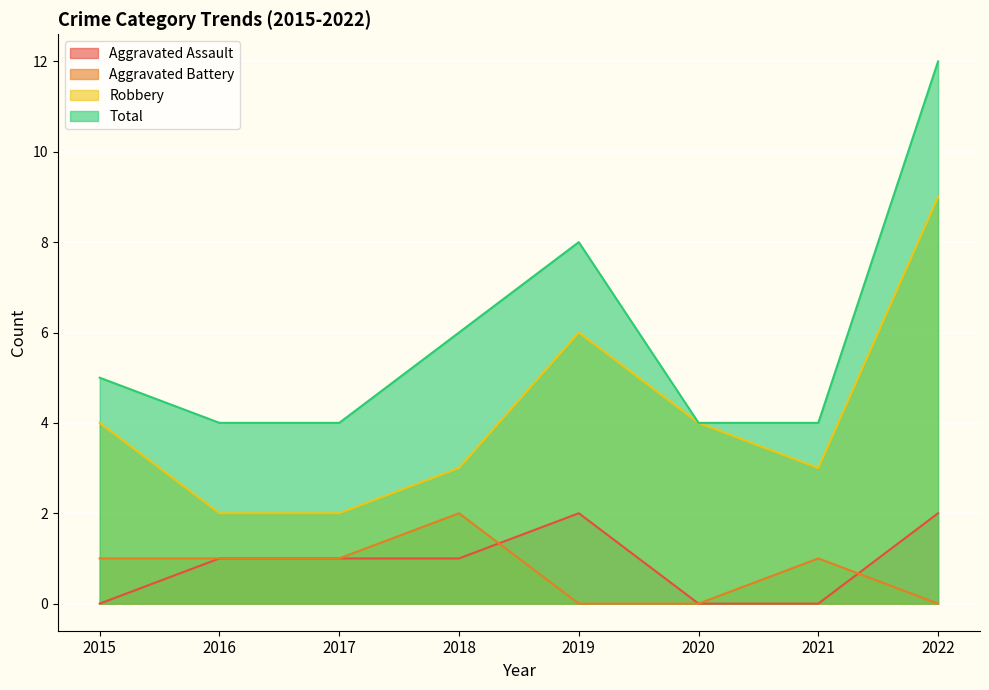

At which label is Aggravated Battery closest to 1?

2015